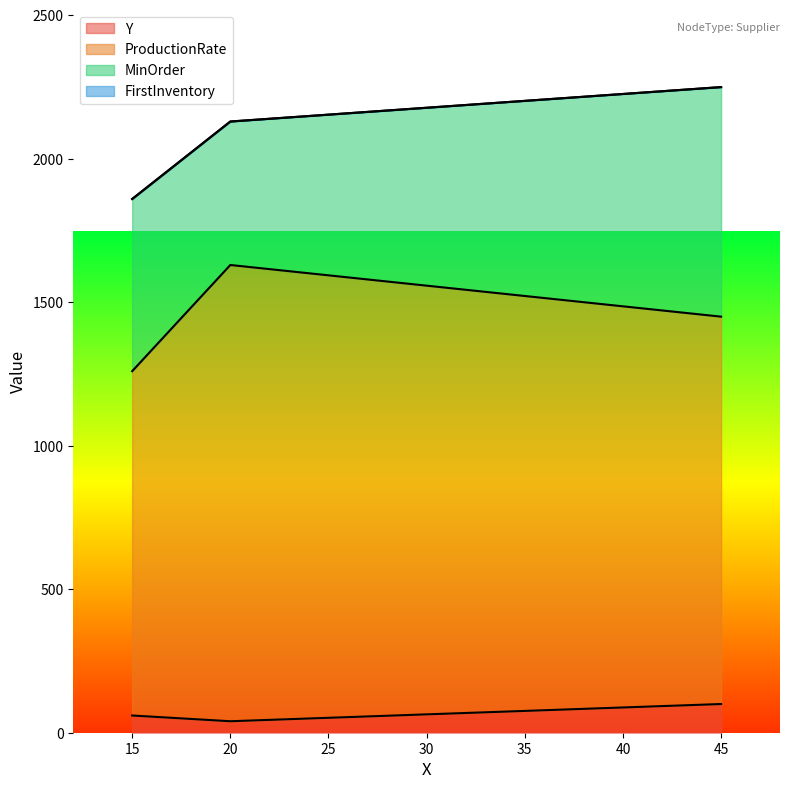

What is the difference between the maximum and minimum values in the Y series?

60